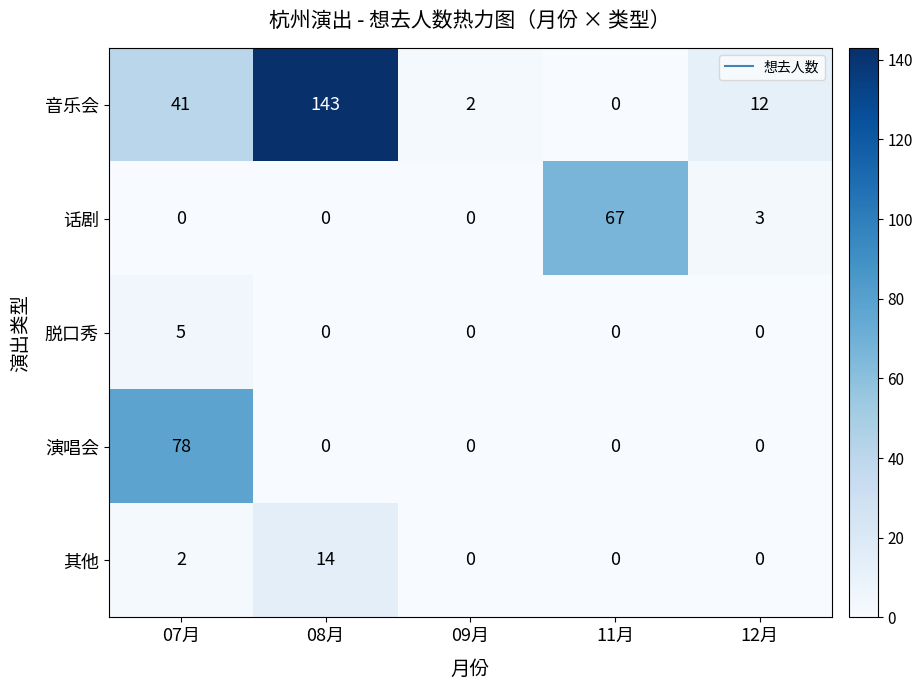

What is the spread (max minus min) of values at 12月?

12